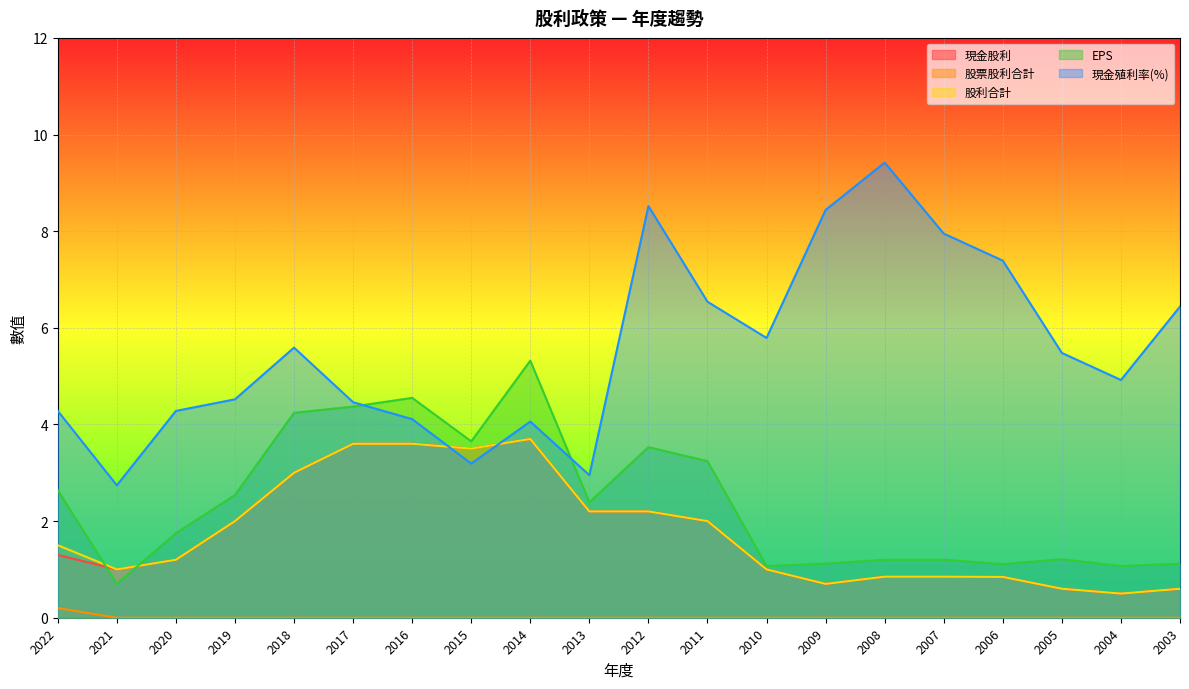

How many interior local valleys does the 現金股利 series have?

4